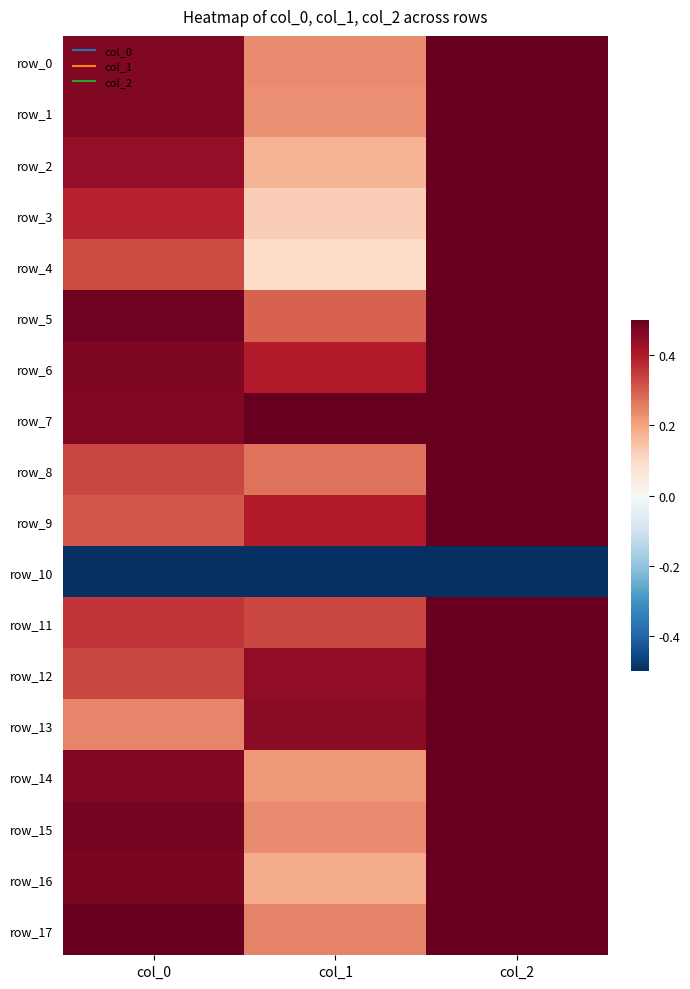

What is the total value across all series at col_0?

6.5